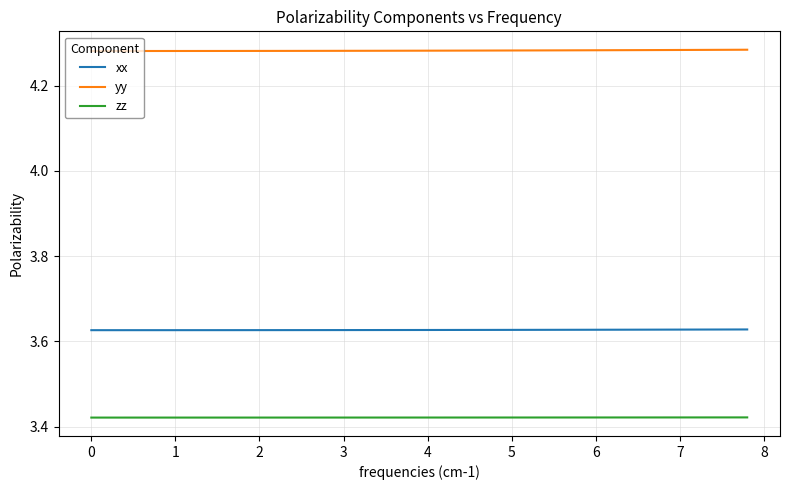

True or false: zz and xx intersect in this chart.

False